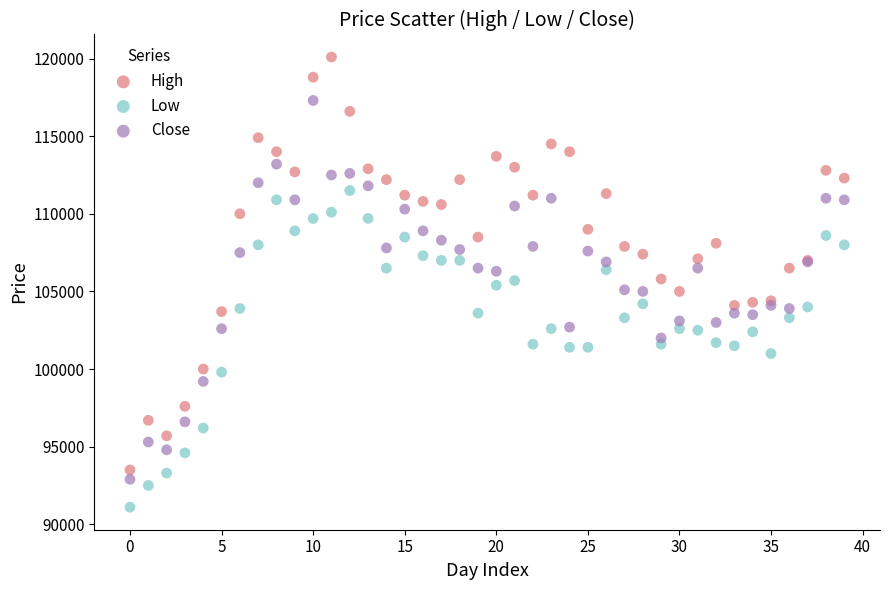

Which series contains the lowest Y value?

Low